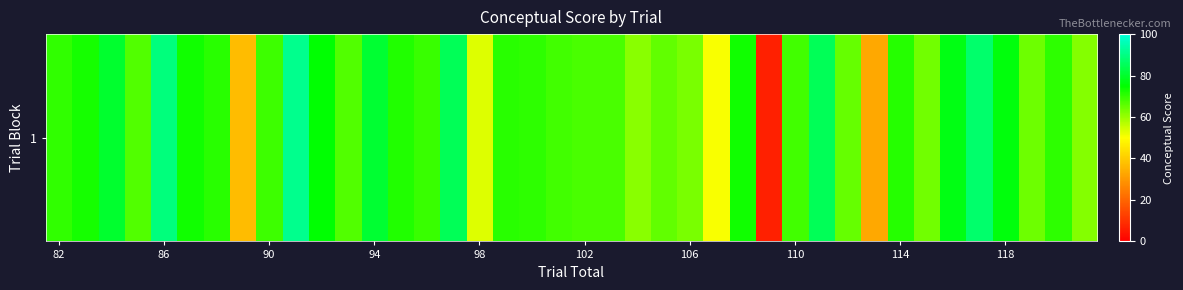

What is the smallest value displayed?

6.6